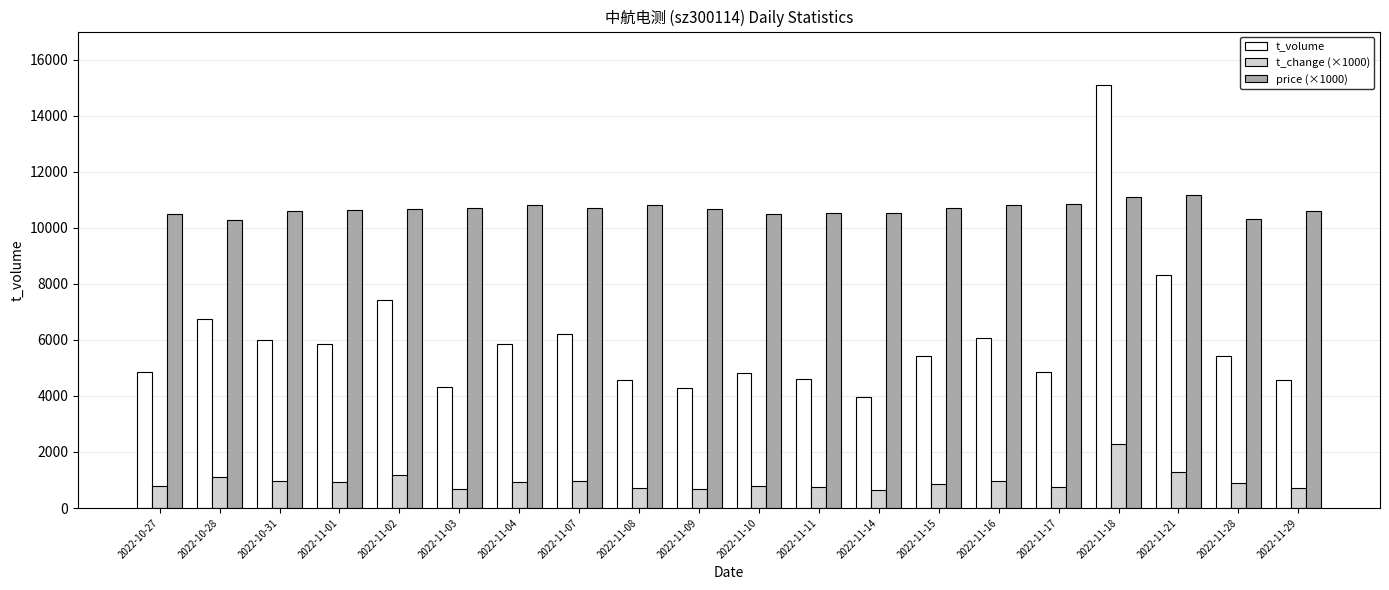

At which category is the sum across all series the highest?

2022-11-18